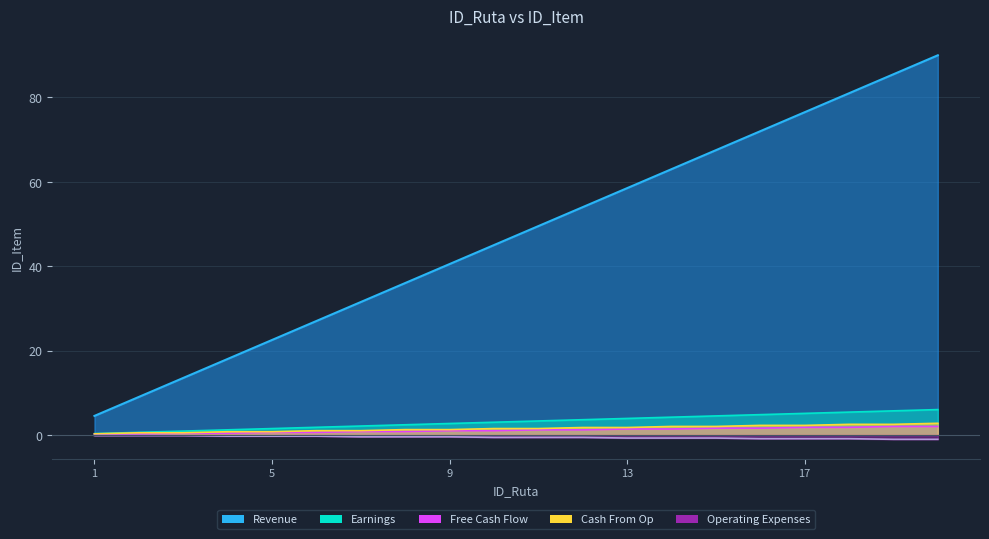

Count the number of data series in this chart.

5